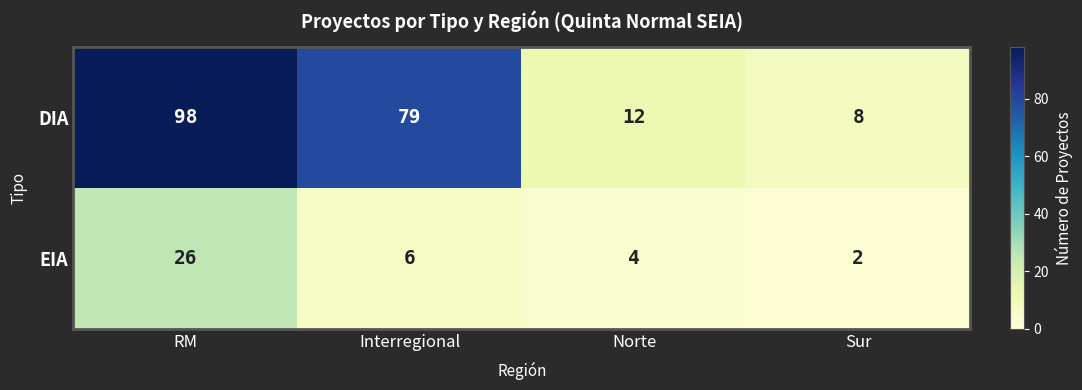

Which series changed the most between Interregional and Norte?

DIA